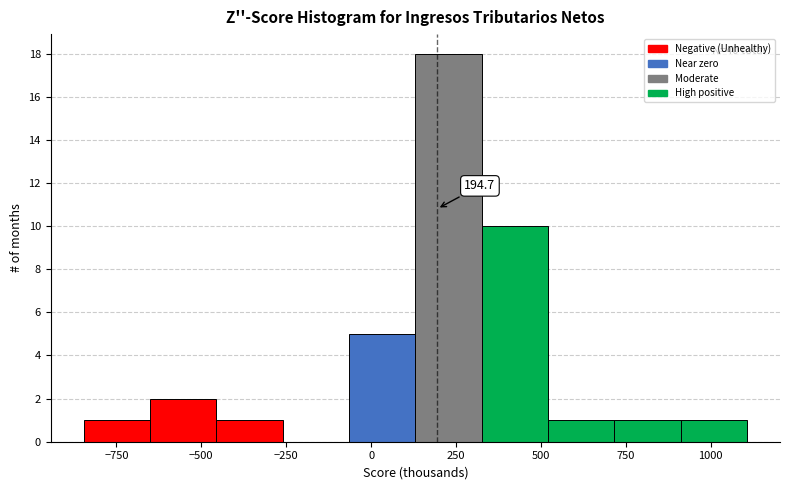

Read against the x-axis, roughly where is the centre of the tallest bar?

250